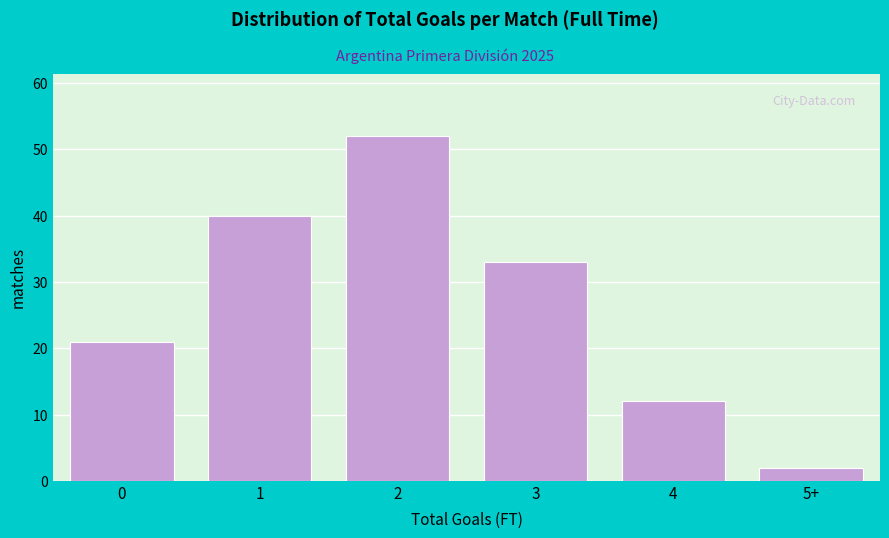

Reading left to right, transcribe all the data shown in this chart.

21	40	52	33	12	2